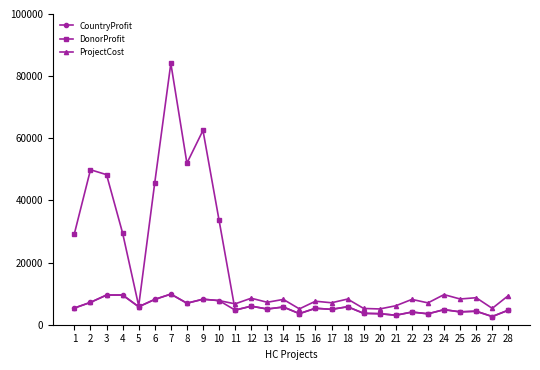

True or false: ProjectCost has more than 2 interior local peaks.

True